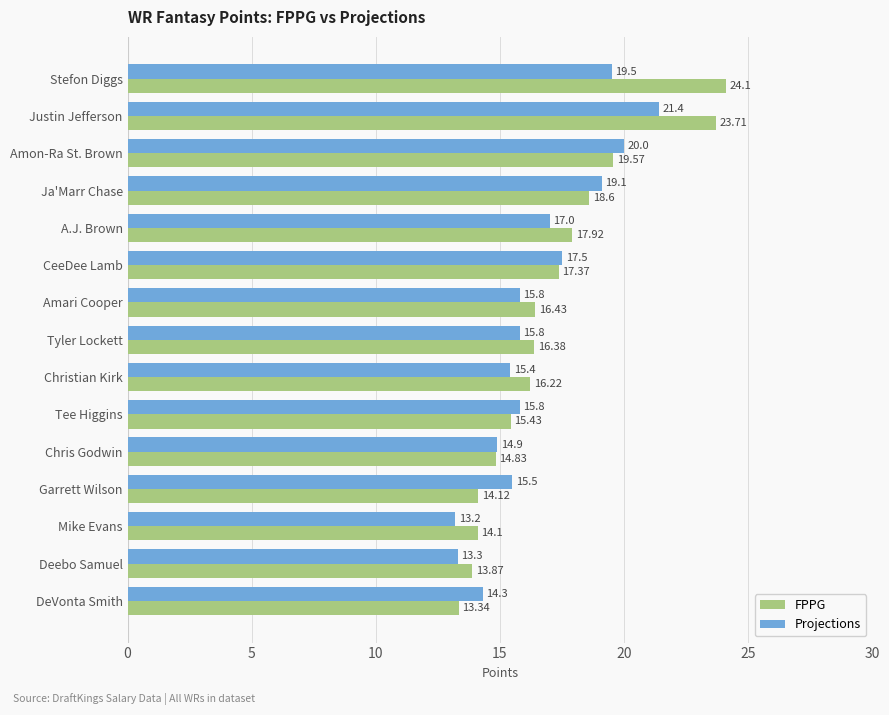

What is the total value across all series at Tee Higgins?

31.2